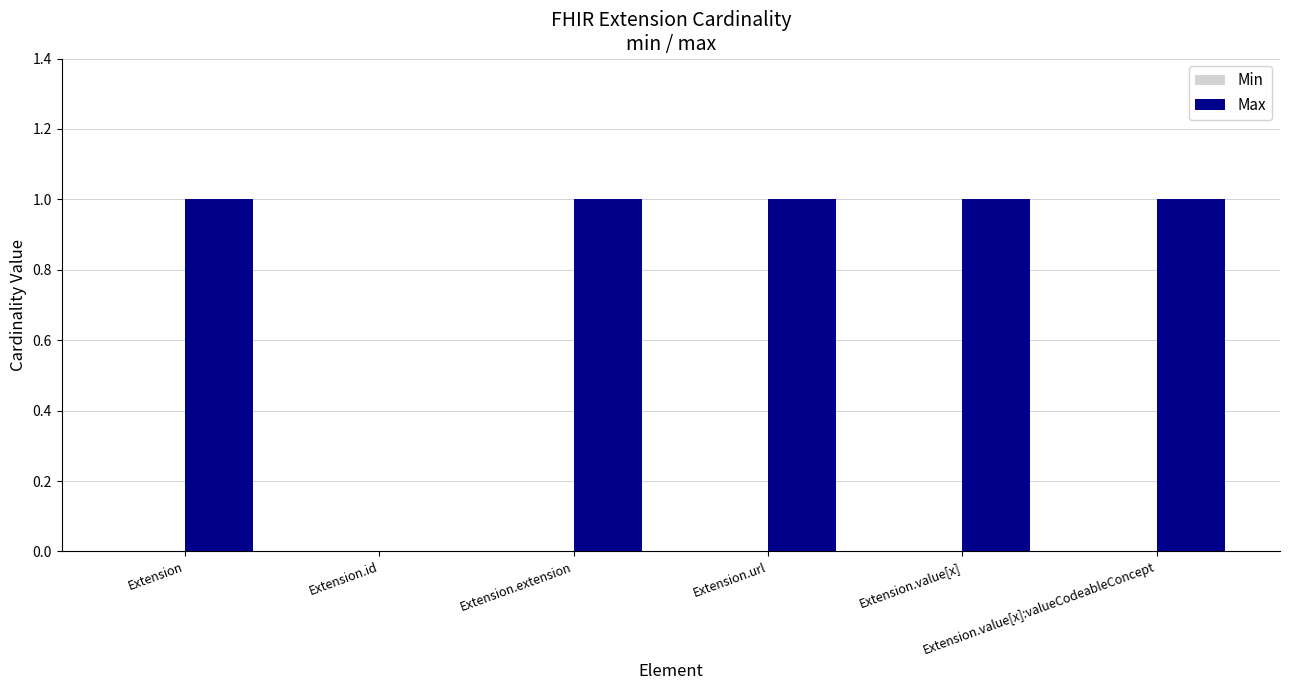

What is the sum of all values?

5